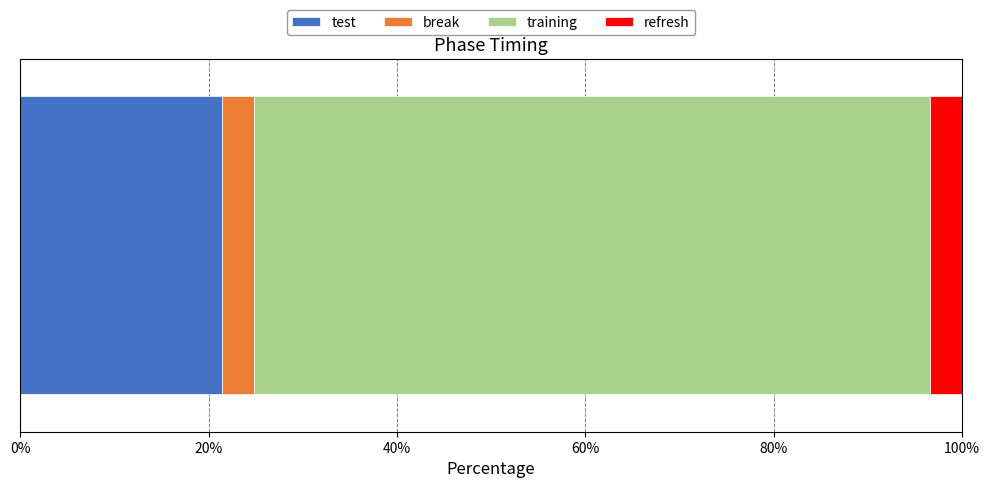

What is the maximum value for test?

21.4